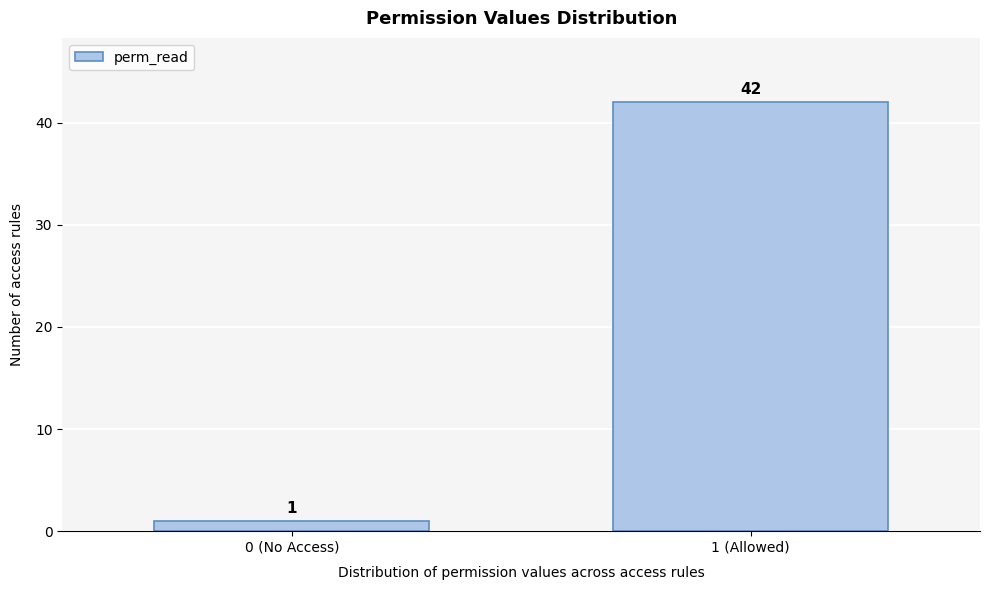

Reading left to right, what are all the values shown in this chart?

0 (No Access)=1	1 (Allowed)=42